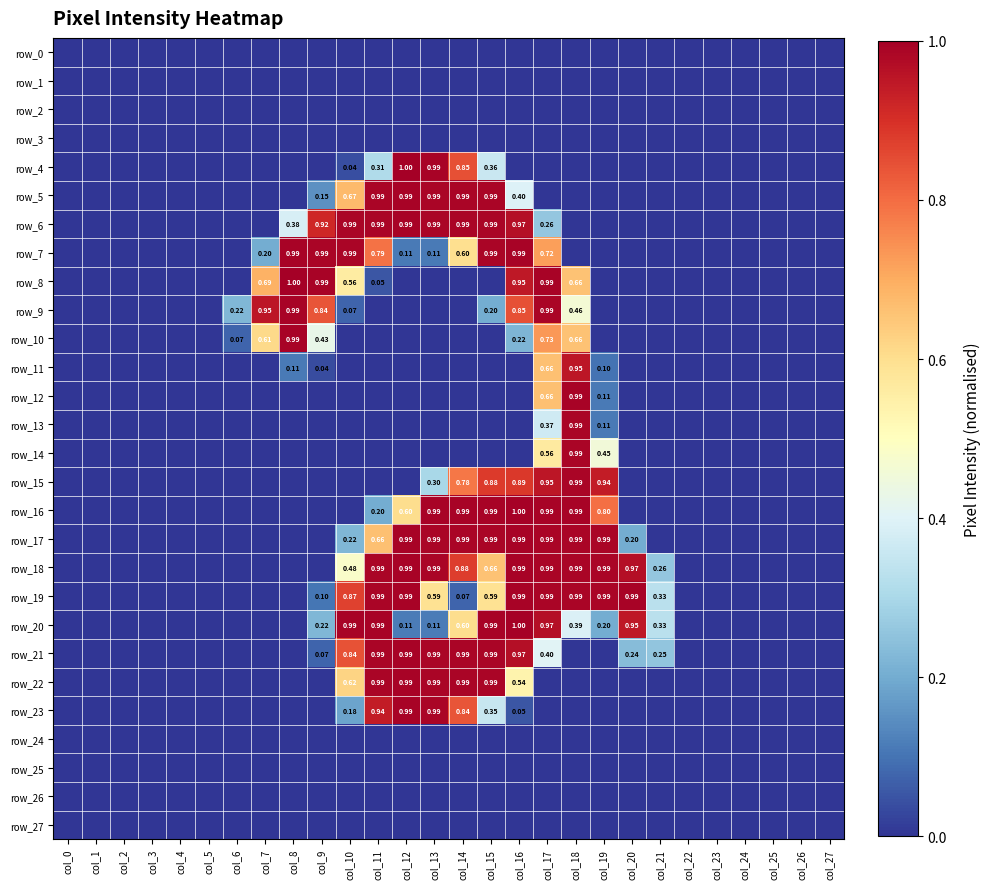

The value of row_23 at col_26 is 0.5. True or false?

False